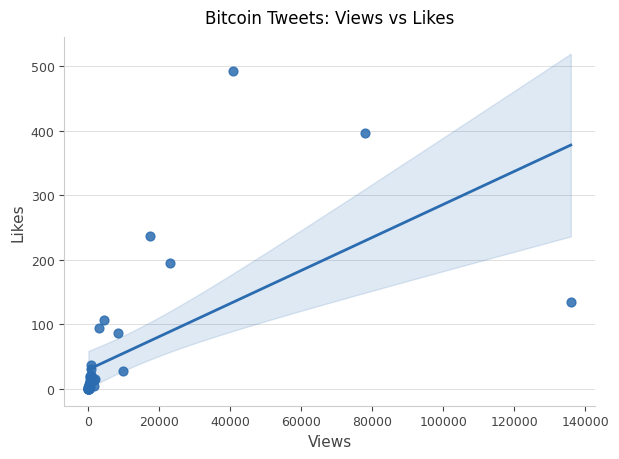

What Y value in the scatter plot is closest to 246?

237